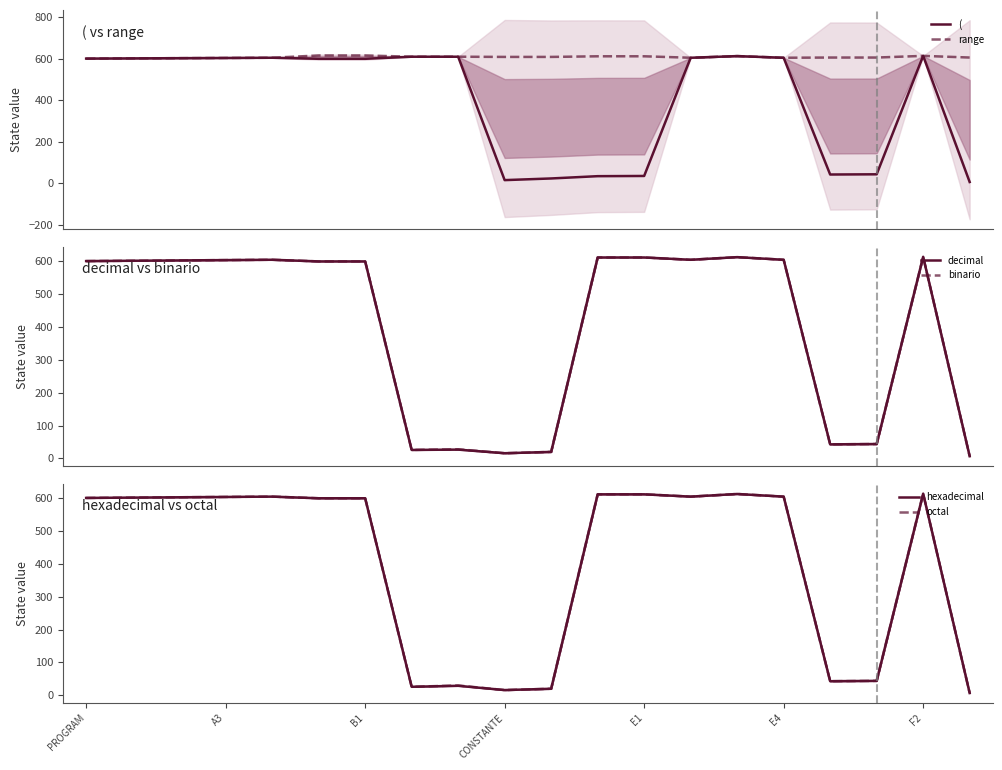

Rank the series by their maximum value, from lowest to highest.

(, decimal, binario, hexadecimal, octal, range